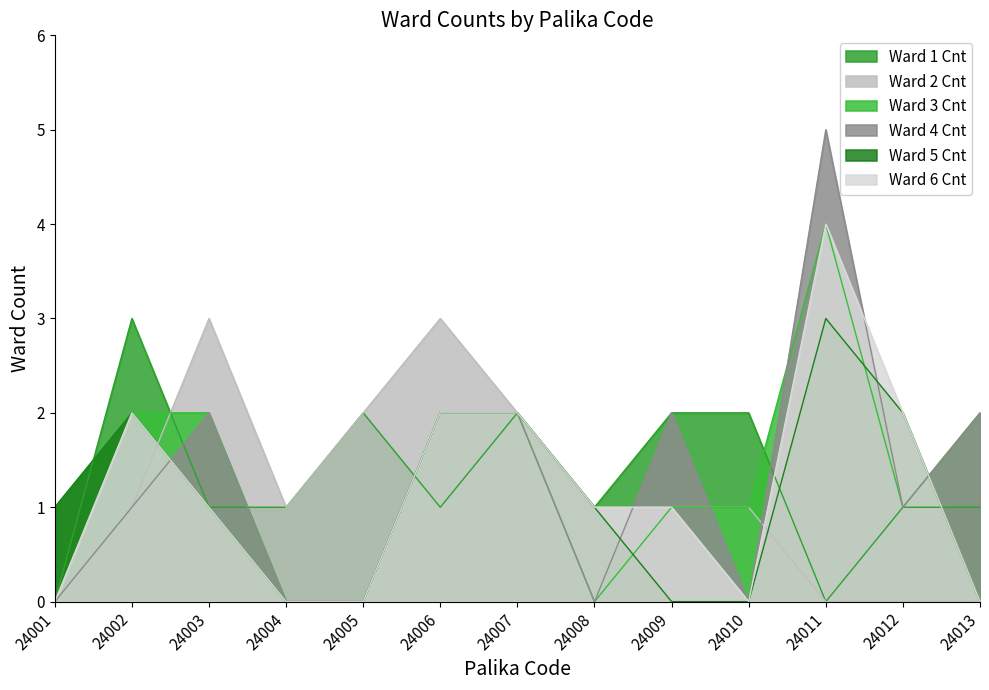

The Ward 4 Cnt series shows 2 at 24008. True or false?

False